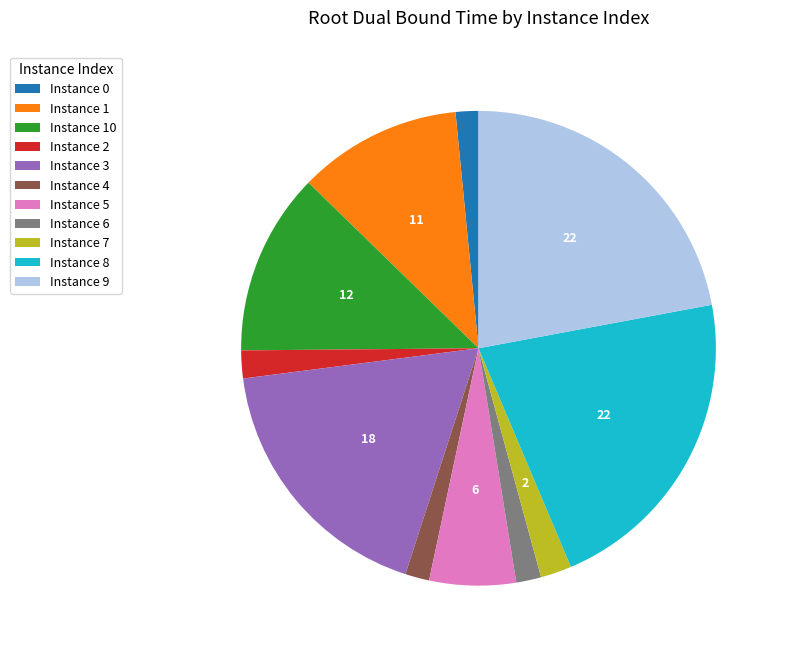

Is there a majority slice in this chart?

No